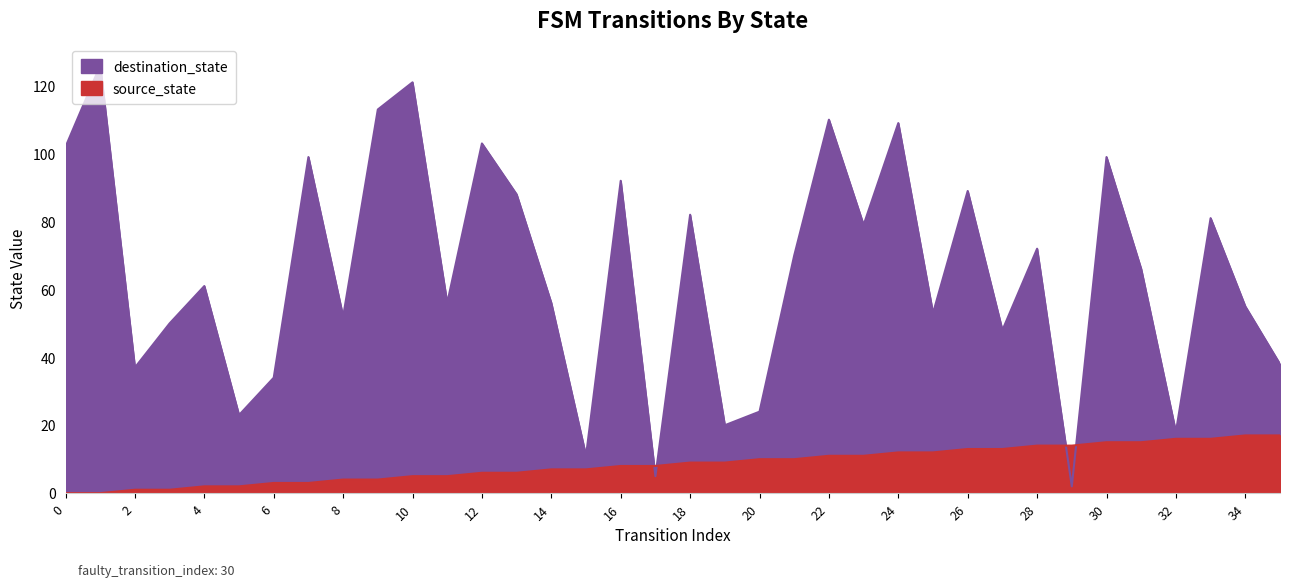

What is the value of the destination_state point at the 33rd from the left?

18